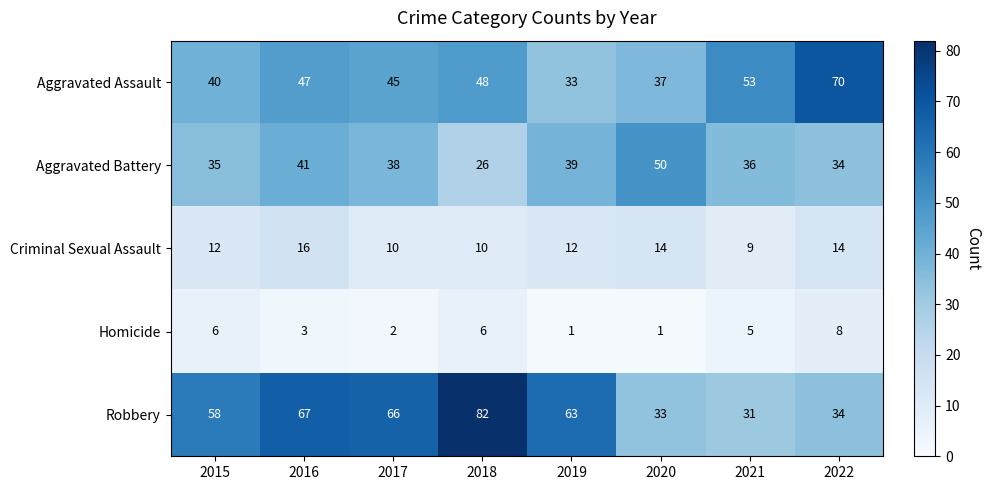

At which category is the sum across all series the highest?

2016